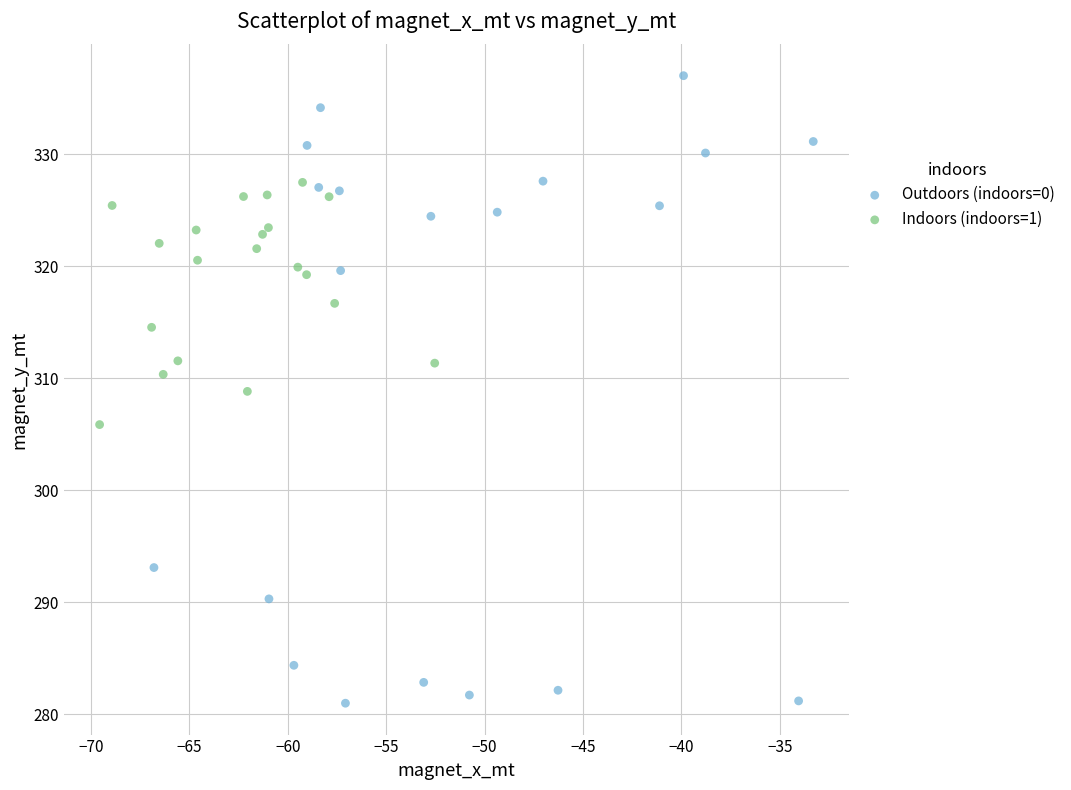

What are all the series names shown in the legend?

Outdoors (indoors=0), Indoors (indoors=1)